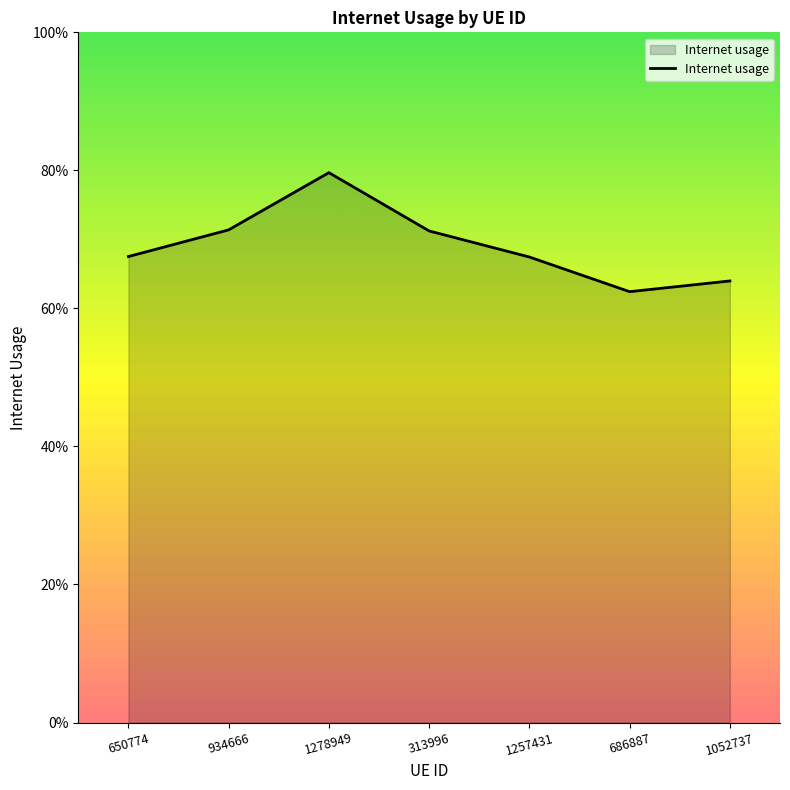

Reading right to left, list all the values displayed in this chart.

0.6	0.6	0.7	0.7	0.8	0.7	0.7